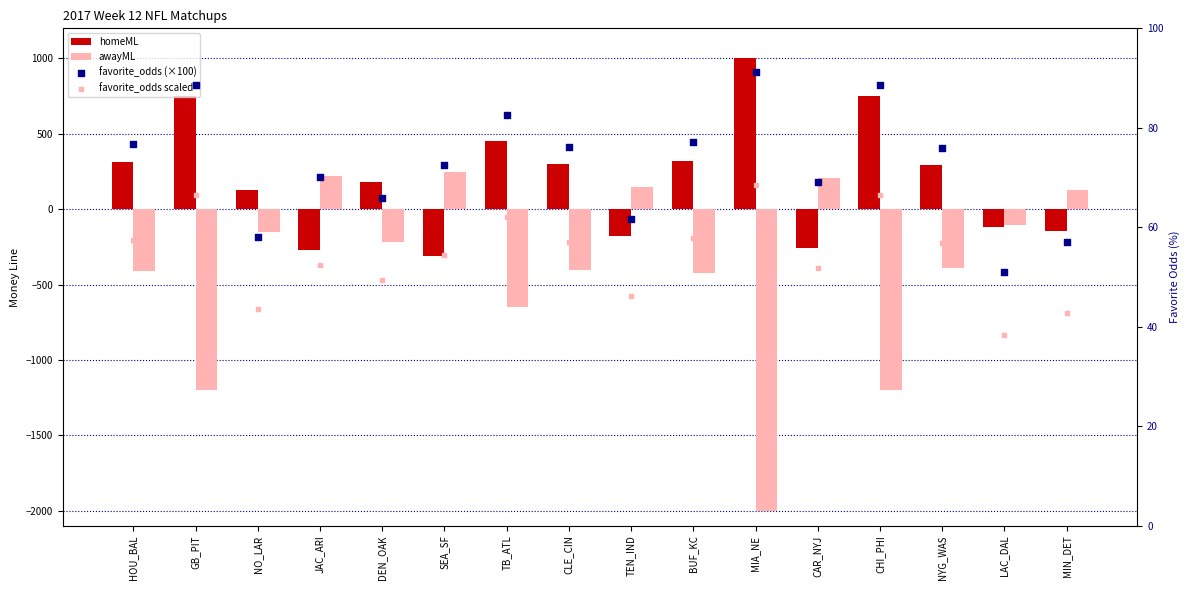

Which series contains the lowest Y value?

awayML